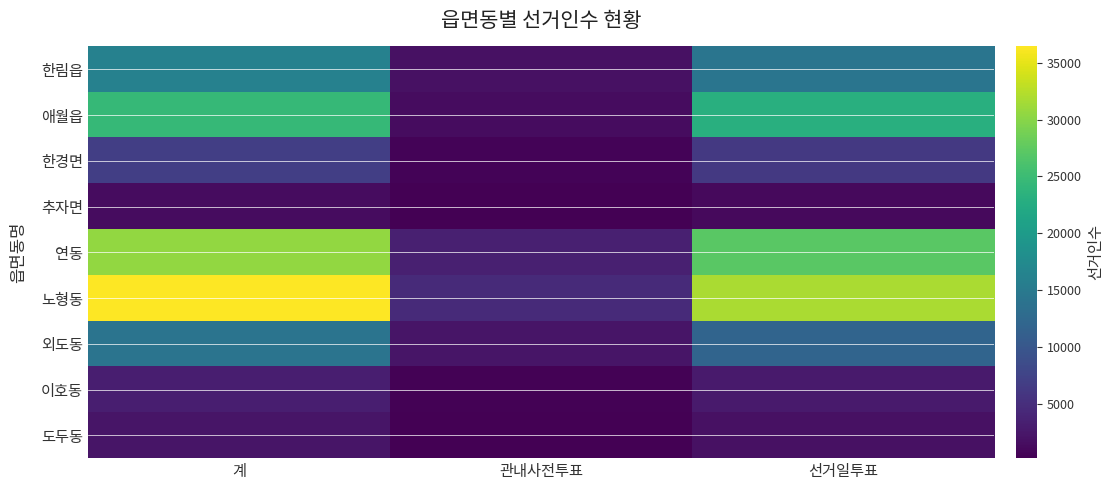

Which category has the highest value across all series?

계